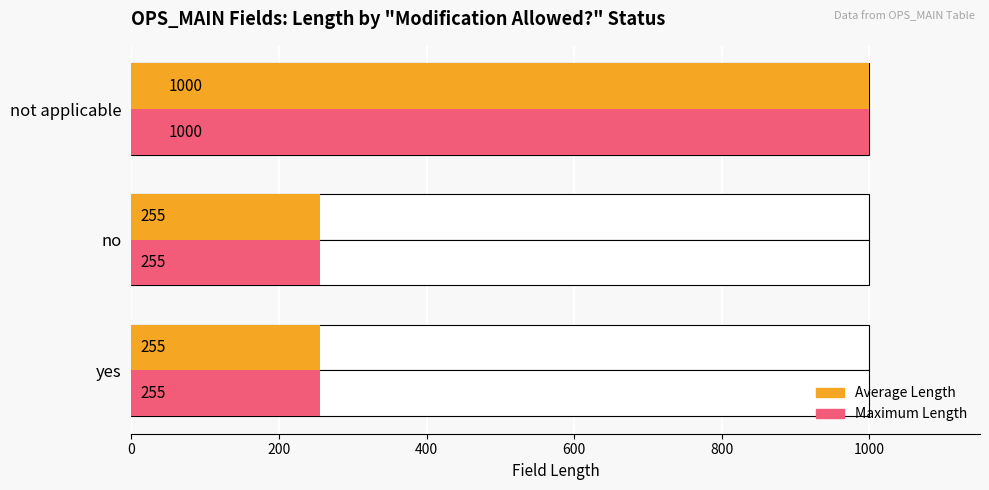

What is the greatest value displayed?

1000